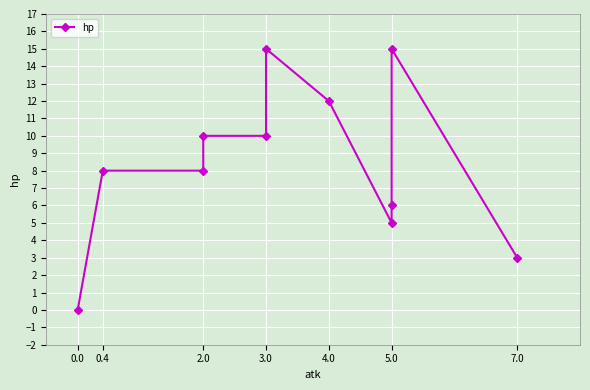

What is the value of the 10th point from the left?

15